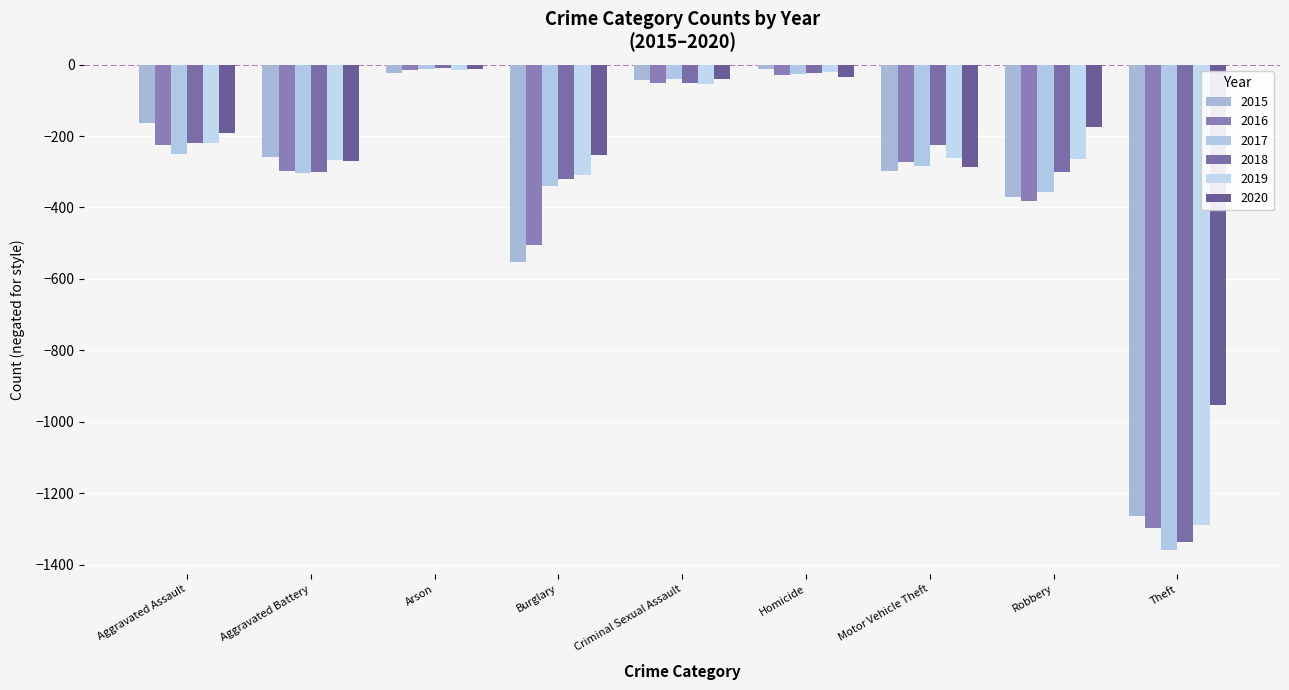

Does the chart contain any negative values?

Yes